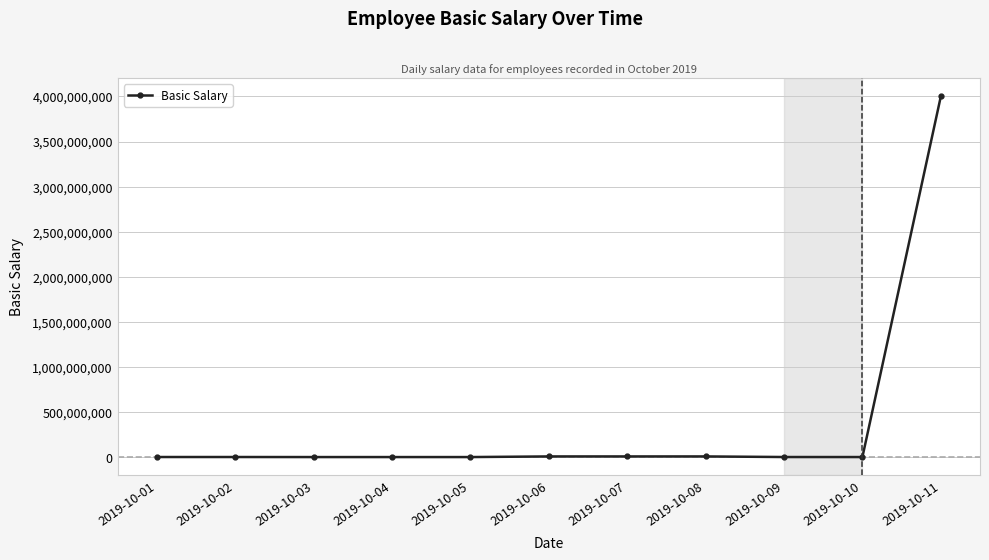

What is the average value?

366590909